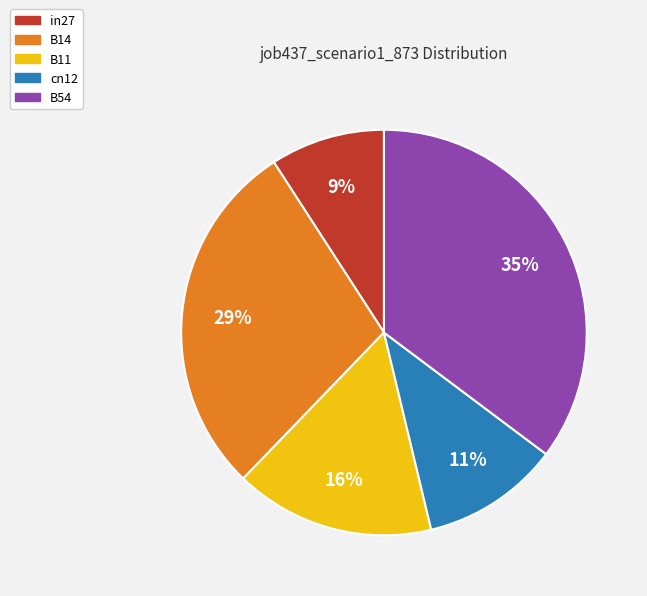

Is it true that B14 is 29% of the pie?

True